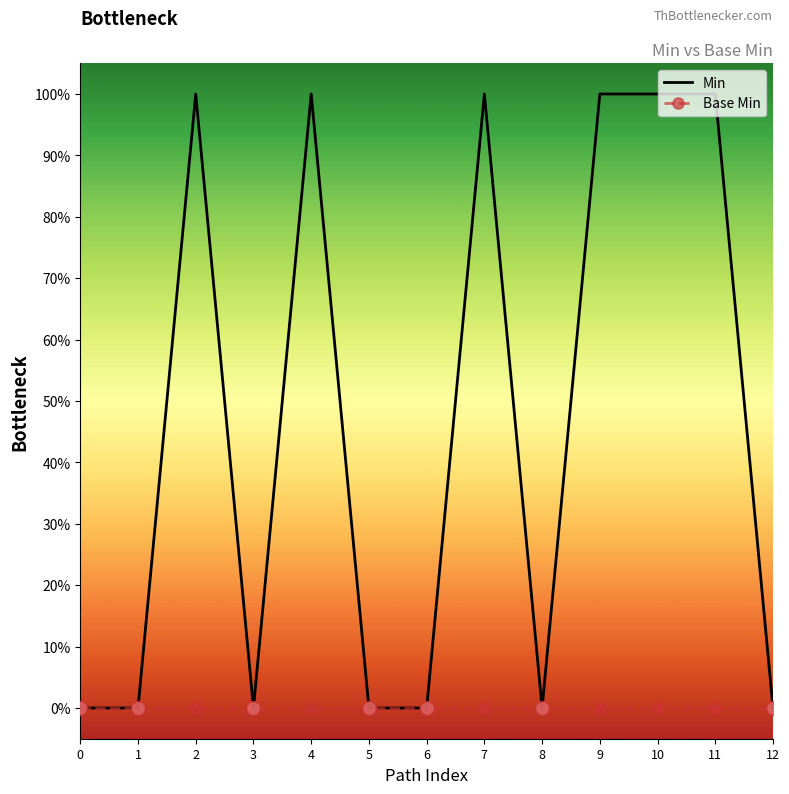

Is the value of Base Min at 2 greater than the value of Min at 8?

No